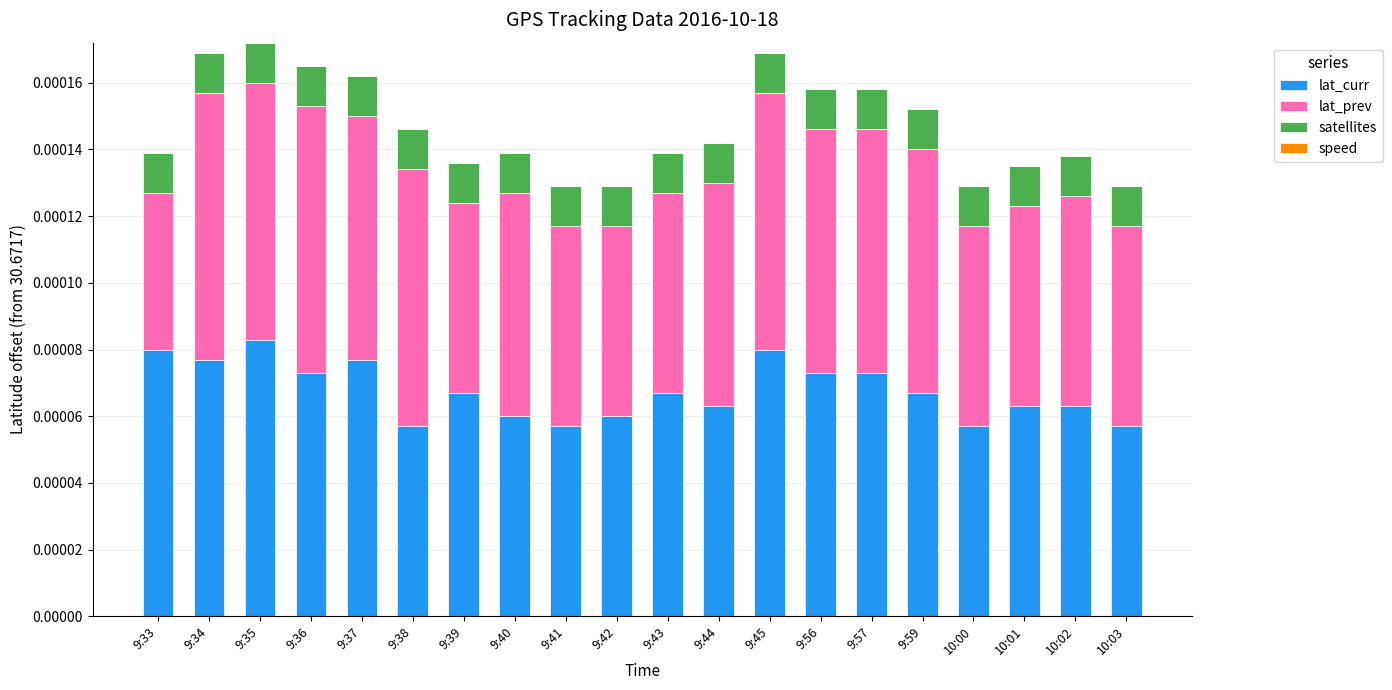

Which series has the largest total across all categories?

lat_curr